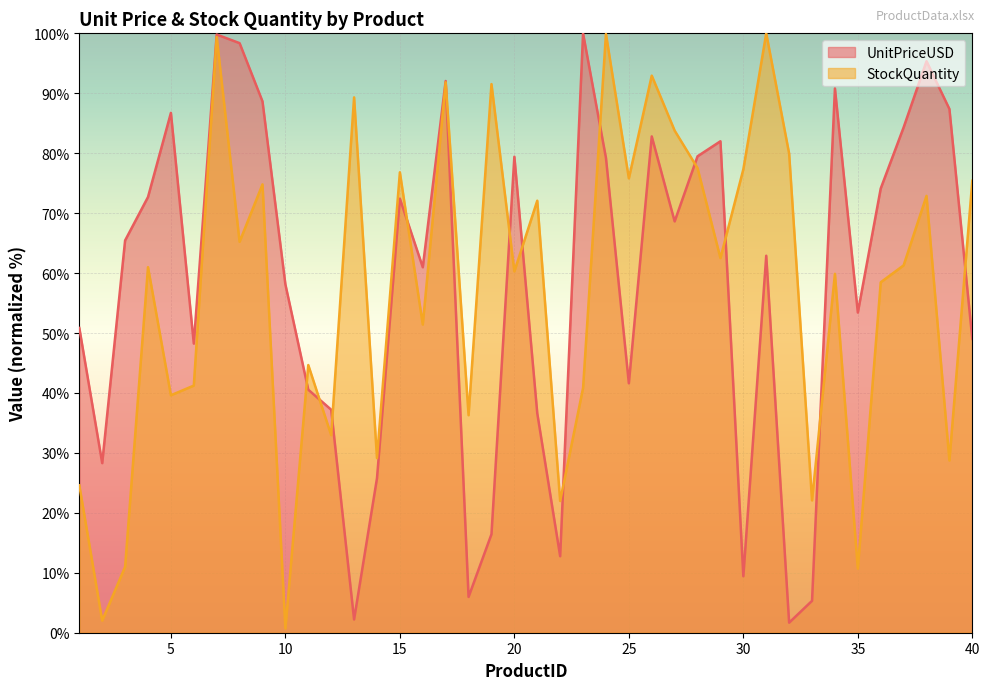

At which label is StockQuantity closest to 50?

16